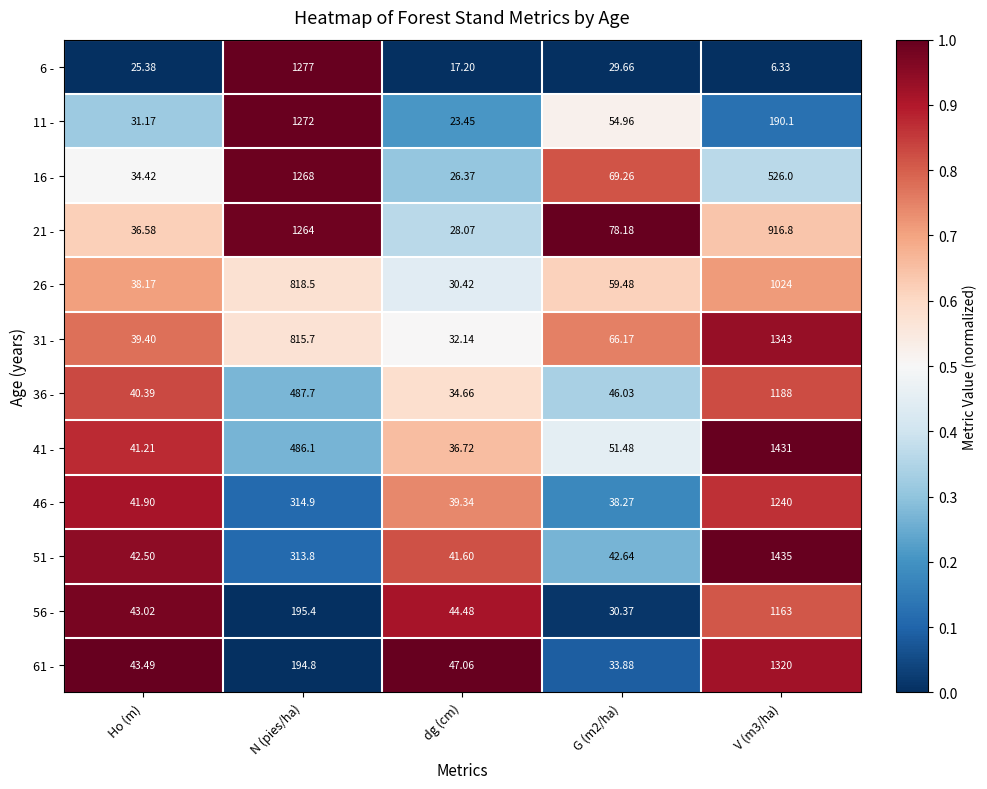

At which label does 26 - reach its minimum?

dg (cm)